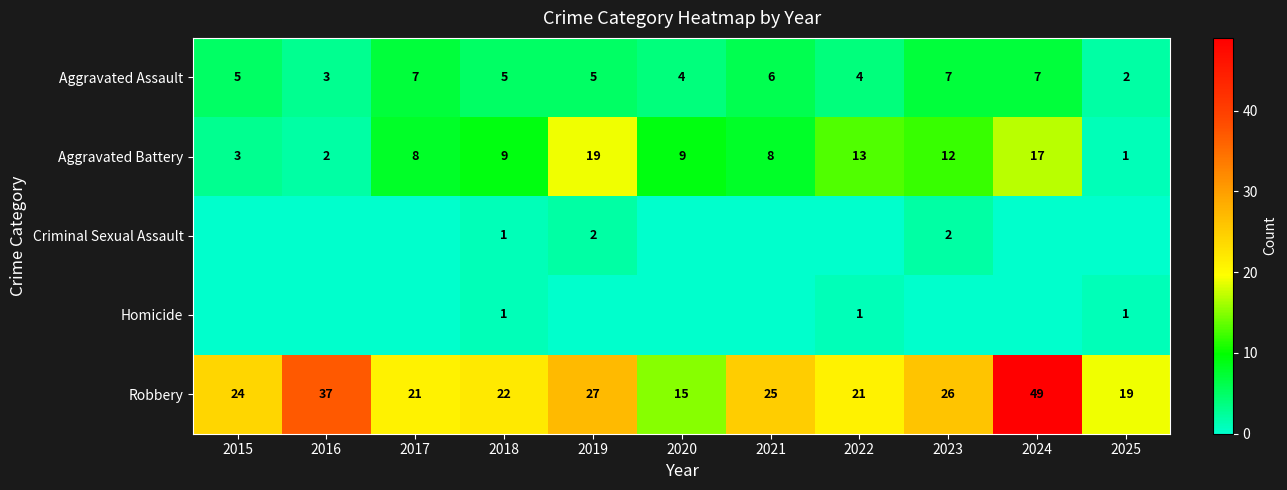

Is the value of Aggravated Battery at 2019 greater than the value of Criminal Sexual Assault at 2021?

Yes